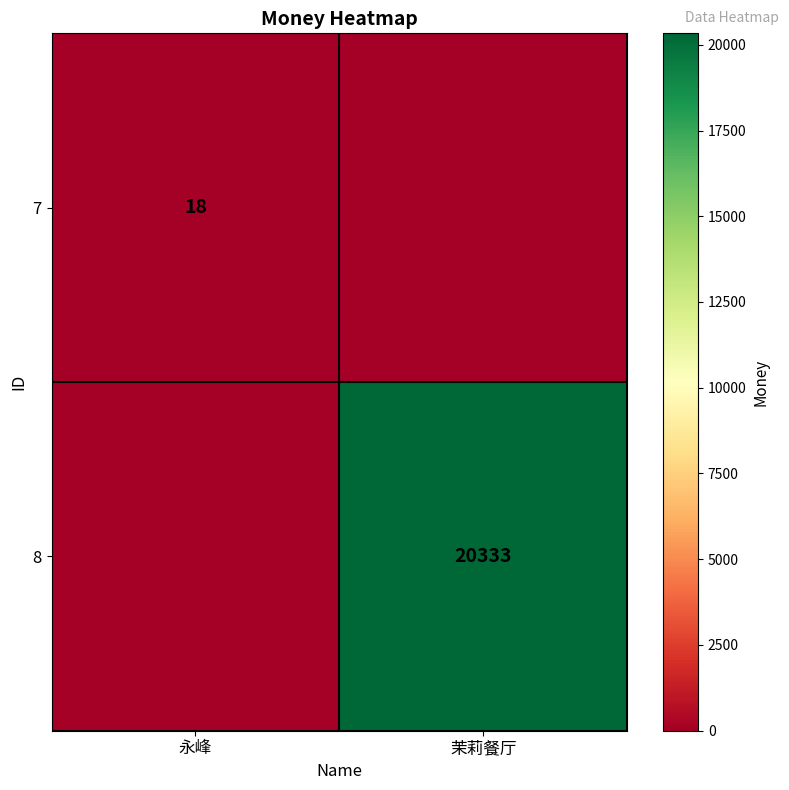

True or false: 8 has a value of 20333 at 茉莉餐厅.

True